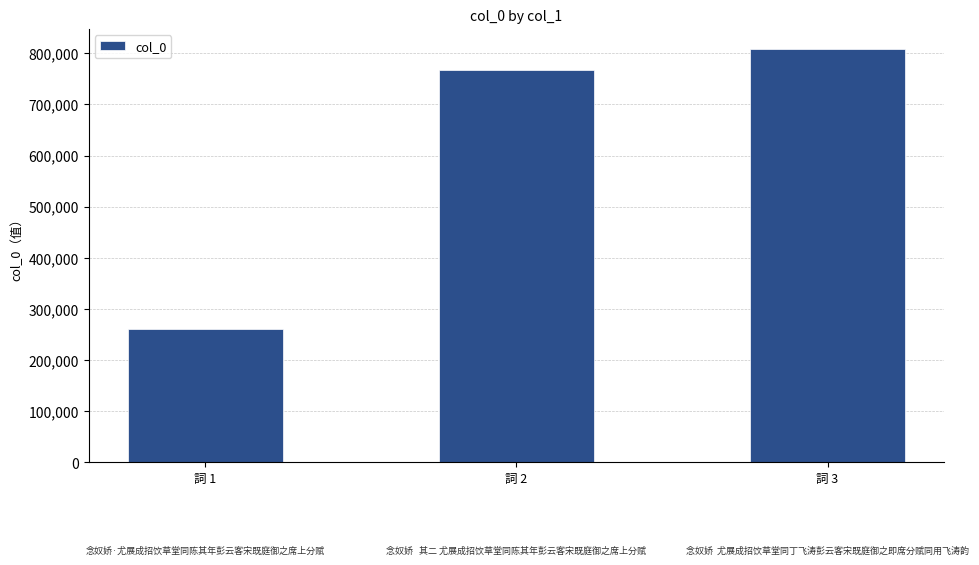

Reading right to left, transcribe all the data shown in this chart.

詞 3=807450	詞 2=767974	詞 1=261762